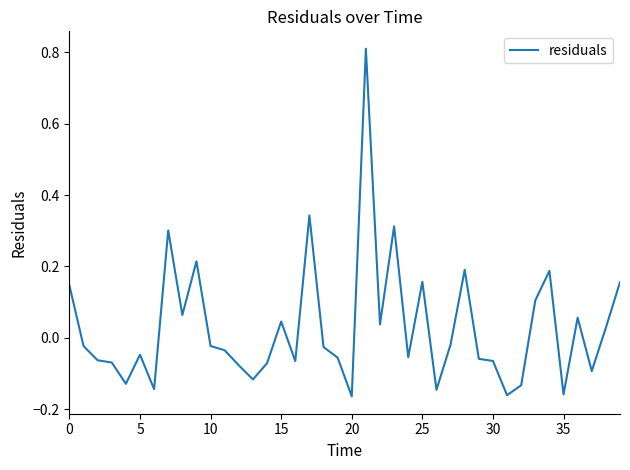

What is the difference between the maximum and minimum values?

1.0